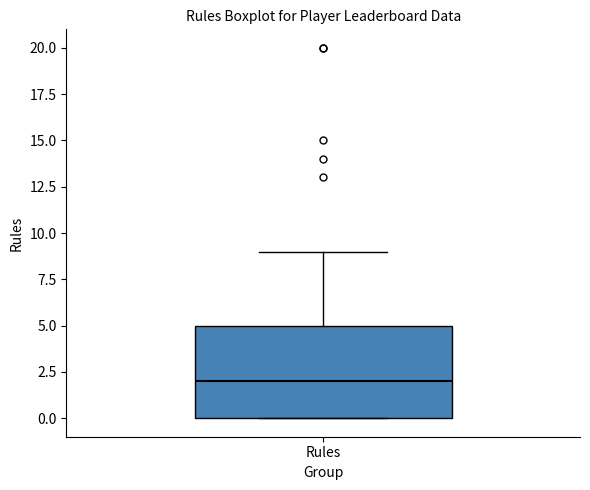

Transcribe this box plot: give where the median line is, the range the box spans, and where the two whiskers end, as read against the y-axis. The values are not printed on the chart, so give them approximately, as read against the axis.

median 2, box 0 to 5, whiskers 0 to 9